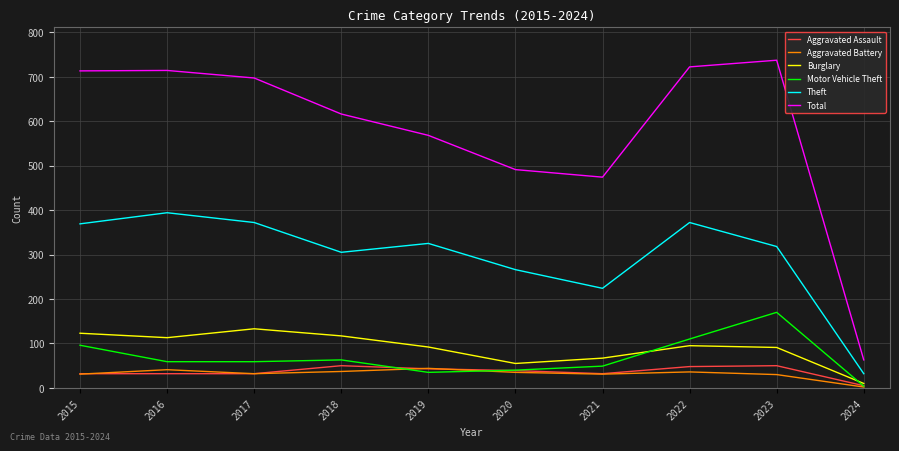

What value does the Aggravated Battery series have at 2016?

41